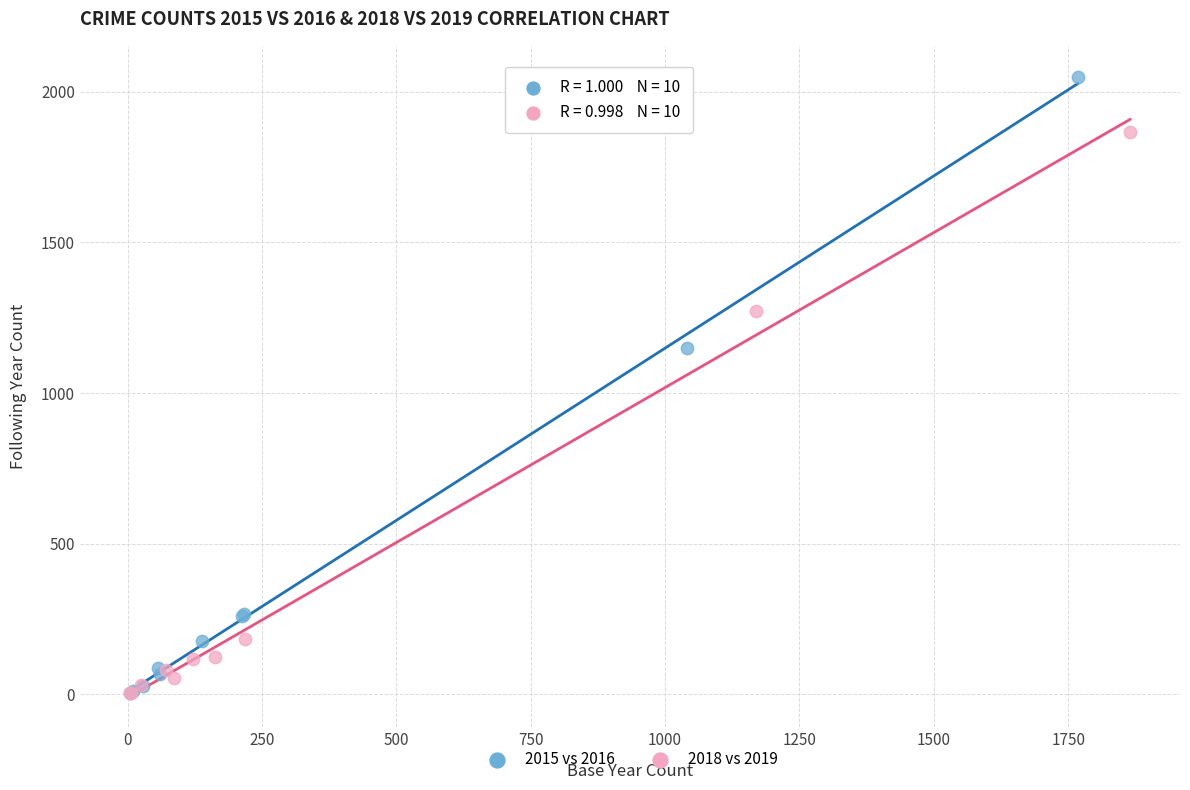

What are all the series names shown in the legend?

2015 vs 2016, 2018 vs 2019